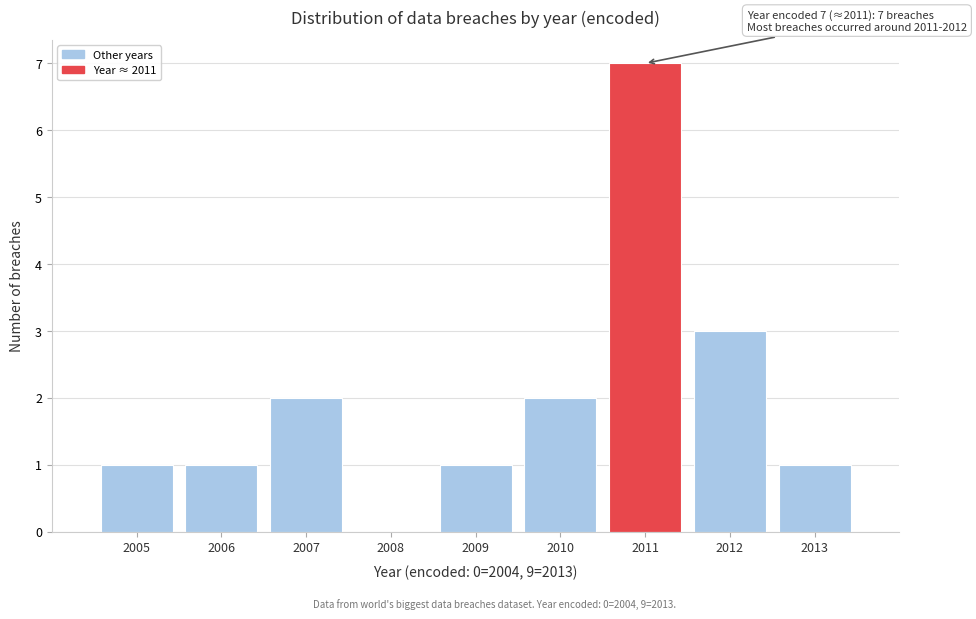

Reading left to right, list all the values displayed in this chart.

2005=1	2006=1	2007=2	2008=0	2009=1	2010=2	2011=7	2012=3	2013=1